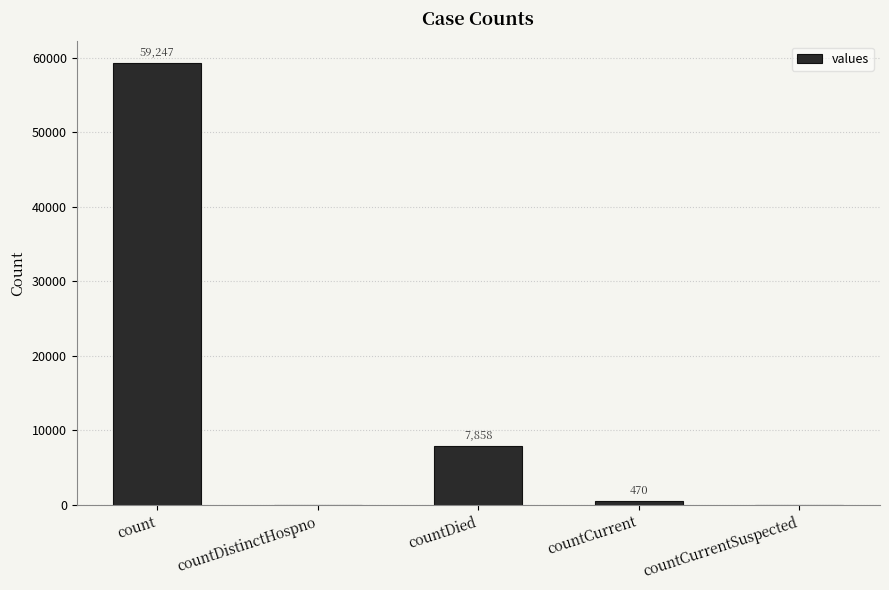

What is the approximate value at count, to the nearest 100?

59200